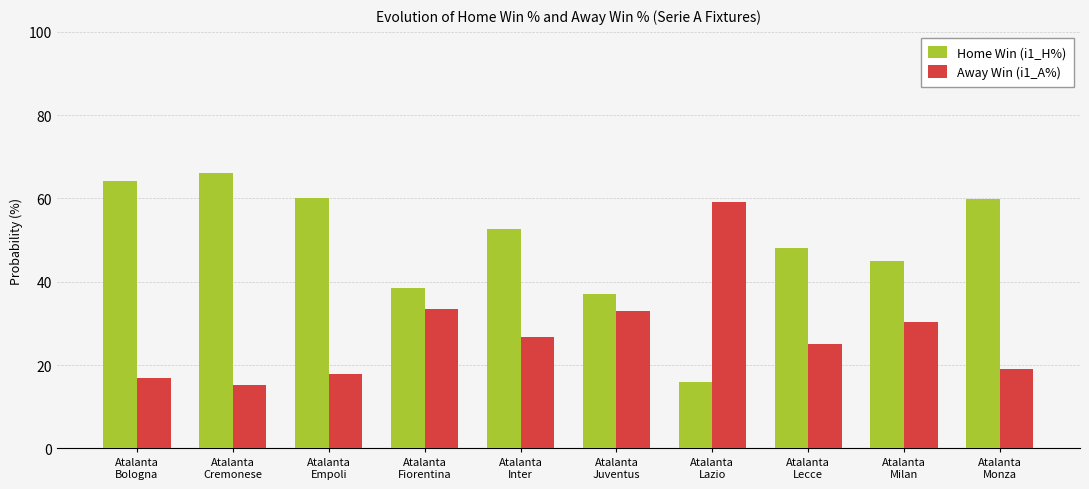

List the series in order of their peak value, lowest first.

Away Win (i1_A%), Home Win (i1_H%)